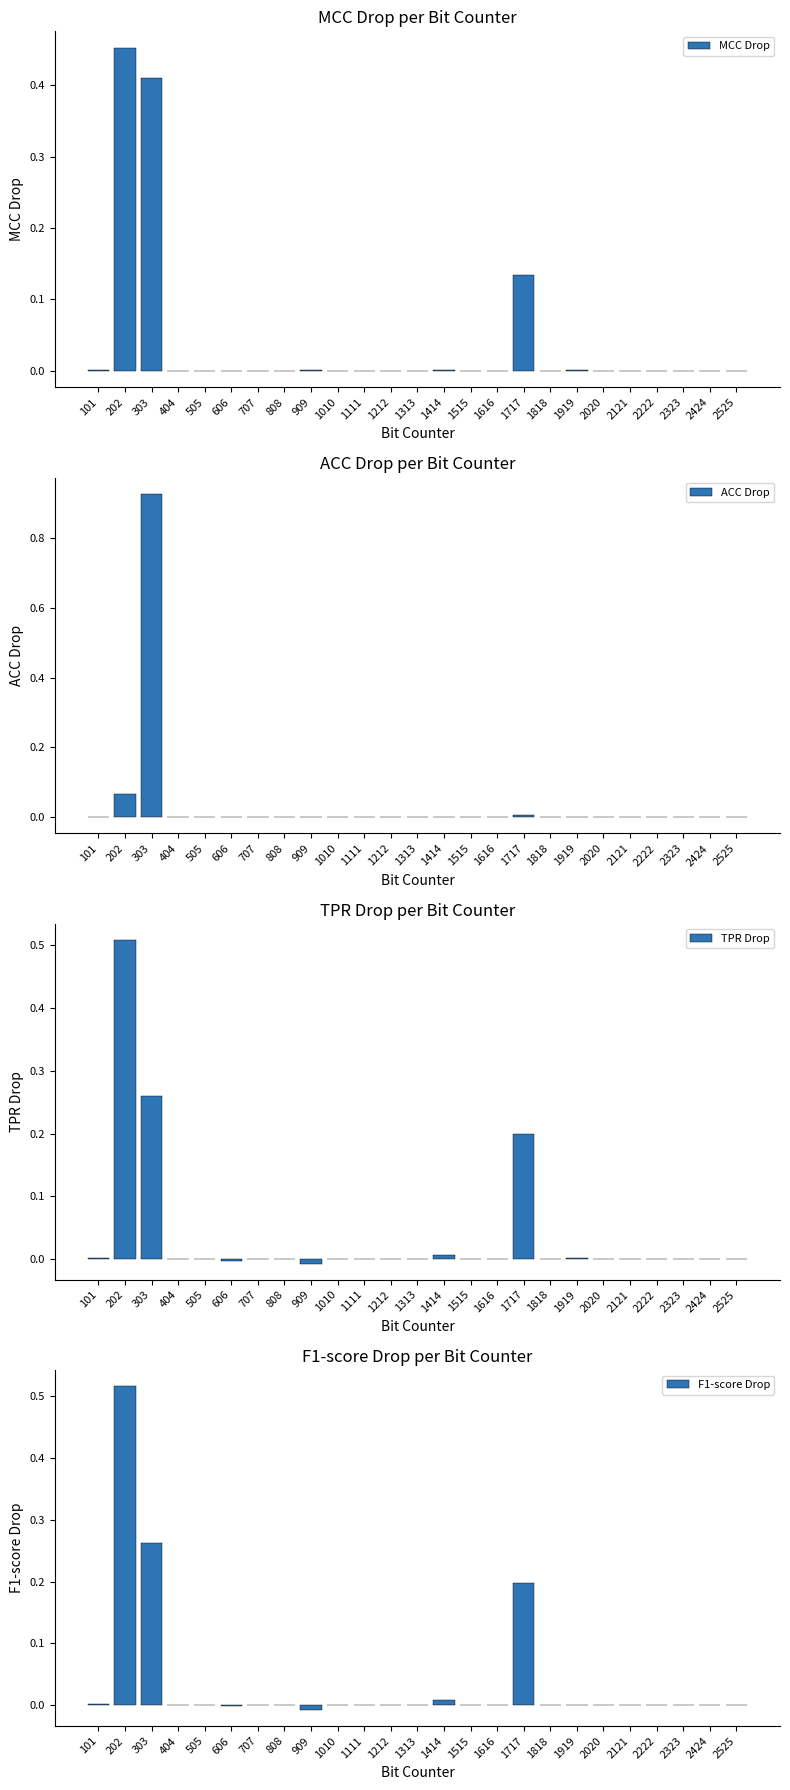

Which category has the highest value in the F1-score Drop series?

202